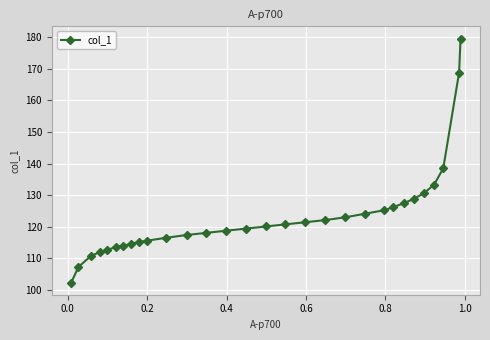

How many series are shown in this chart?

1